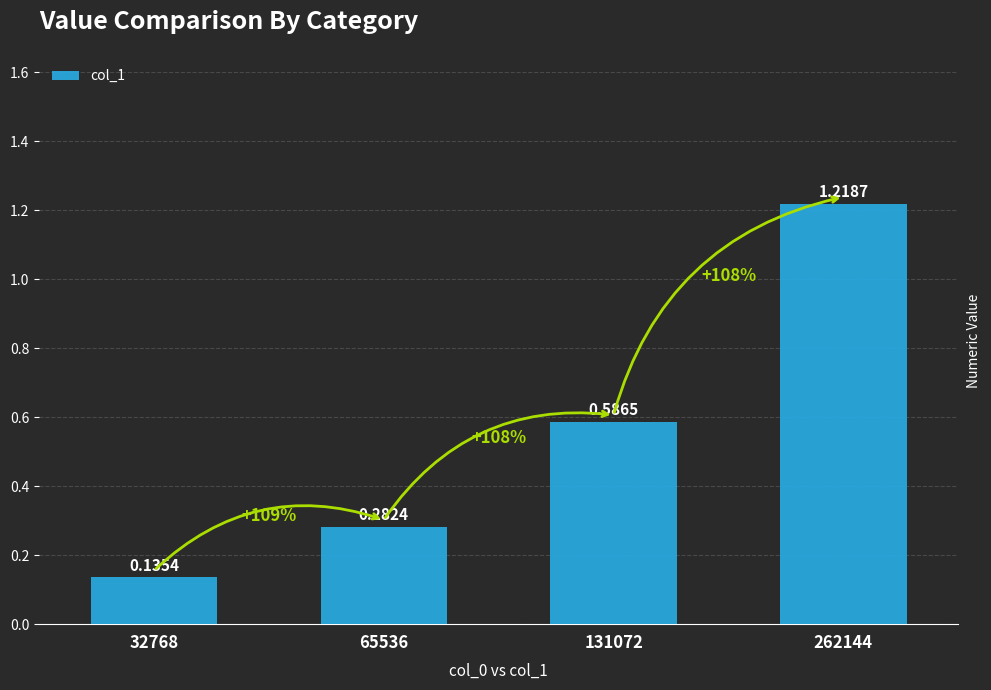

How many values are between 0 and 1?

3